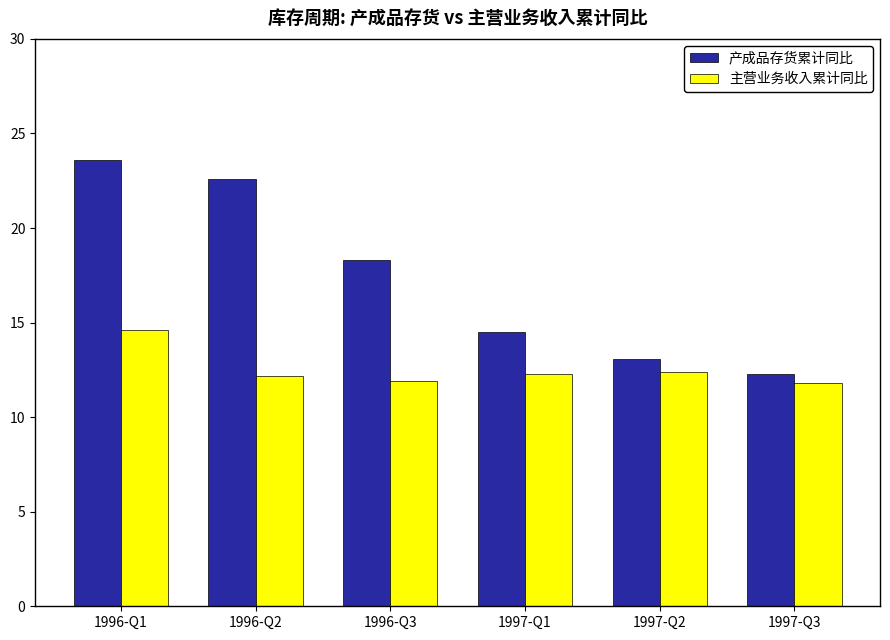

What is the label of the 4th bar from the left?

1997-Q1